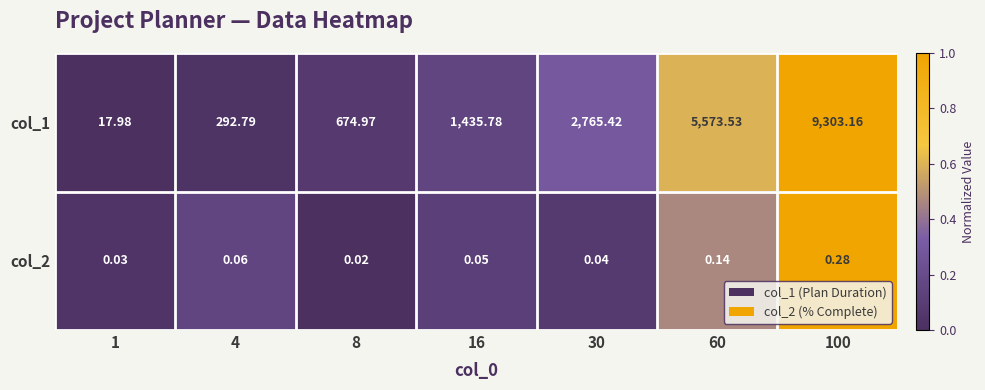

List the series in order of their overall mean, highest first.

col_1, col_2